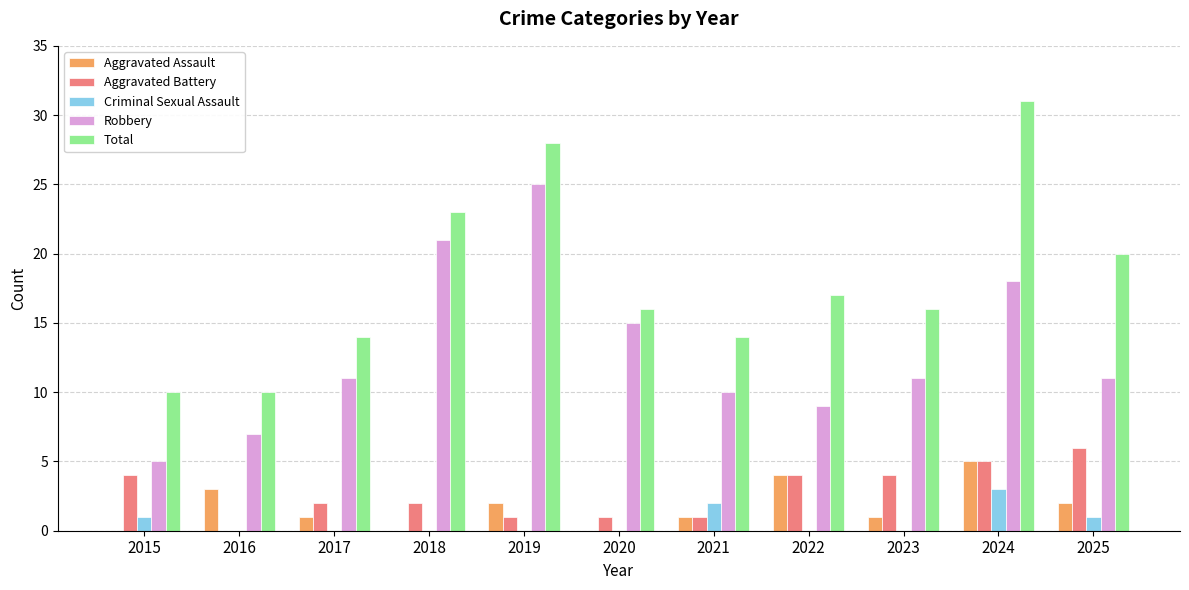

What are all the series names shown in the legend?

Aggravated Assault, Aggravated Battery, Criminal Sexual Assault, Robbery, Total